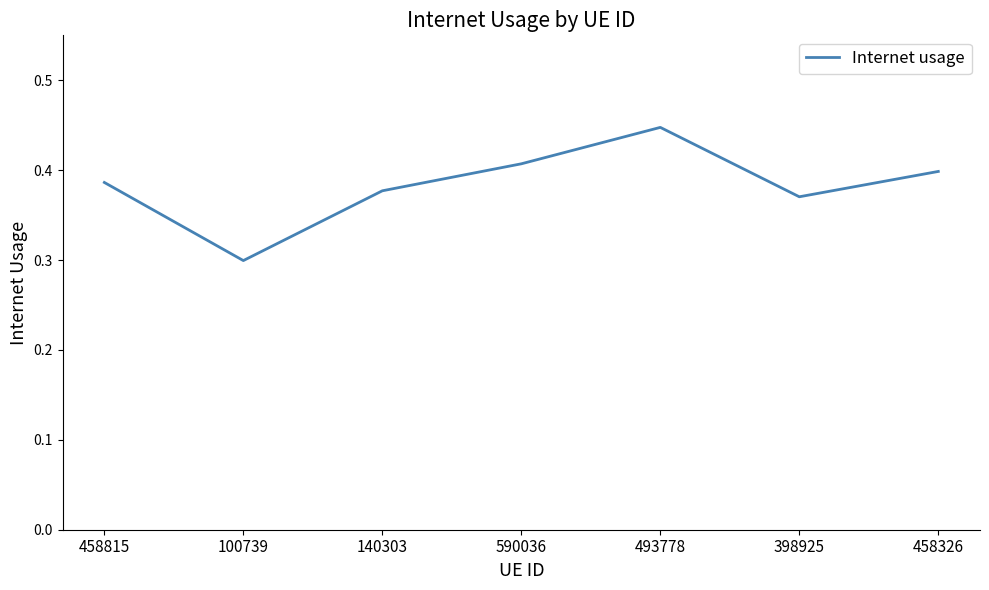

At which category does the chart reach its minimum across all series?

100739